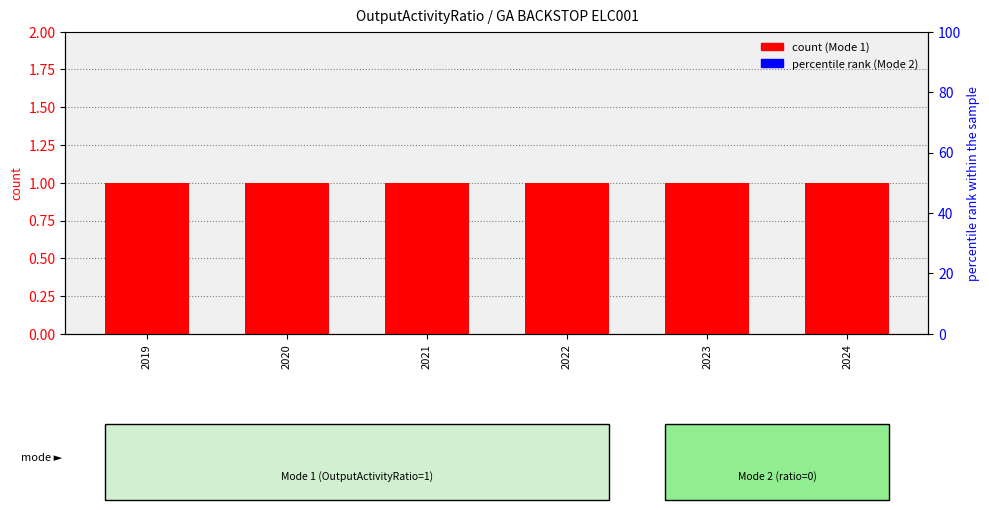

Reading left to right, list all the values displayed in this chart.

Mode 1 (count): 2019=1	2020=1	2021=1	2022=1	2023=1	2024=1
Mode 2 (percentile): 2019=0	2020=0	2021=0	2022=0	2023=0	2024=0